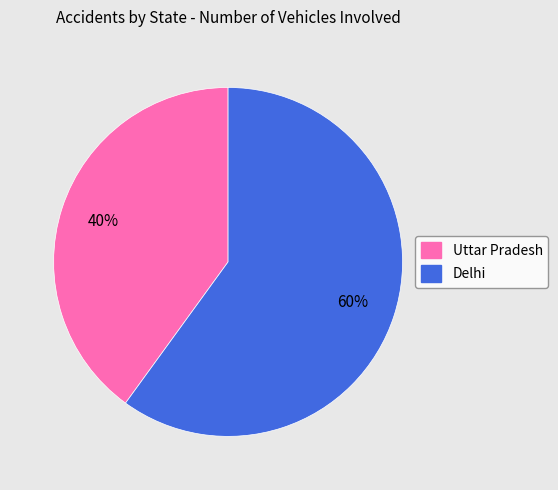

Which has a higher value, Uttar Pradesh or Delhi?

Delhi